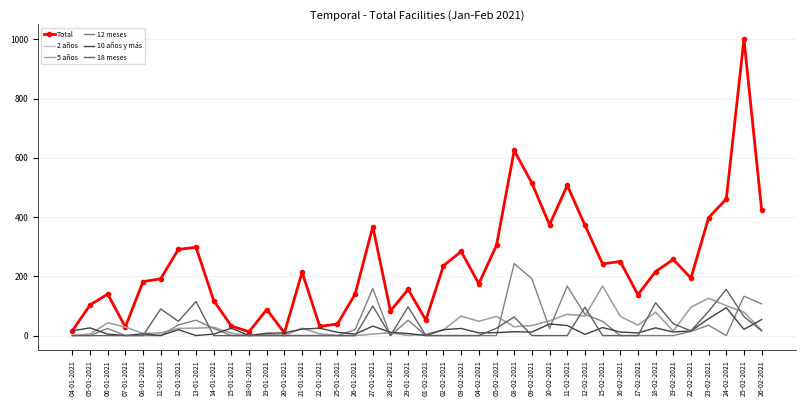

How many data points in 18 meses are above 0?

15